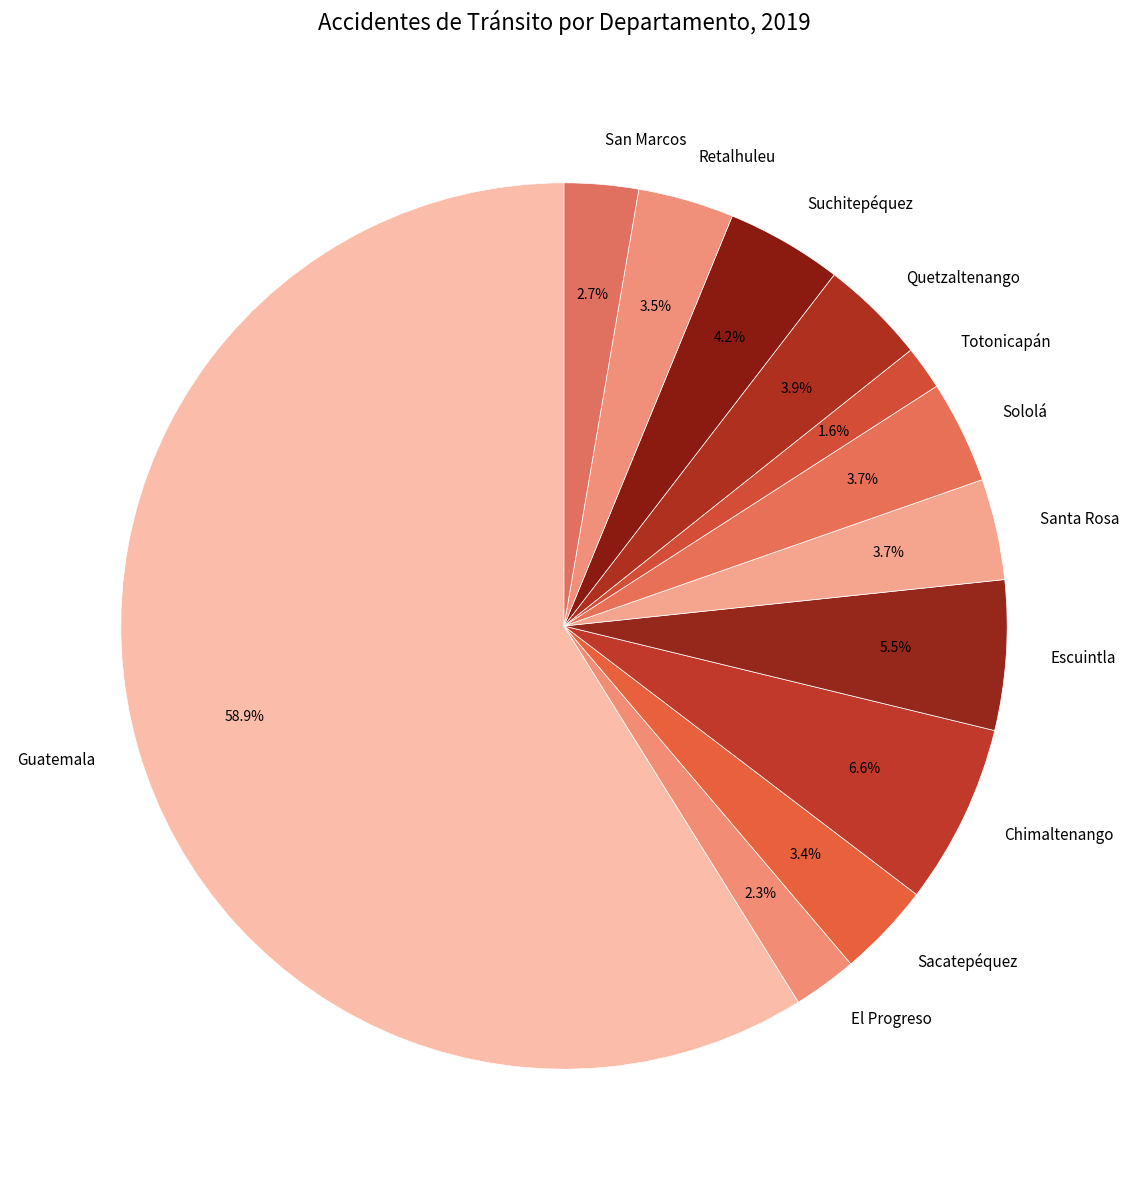

What percentage do Guatemala and Retalhuleu together represent?

62.4%